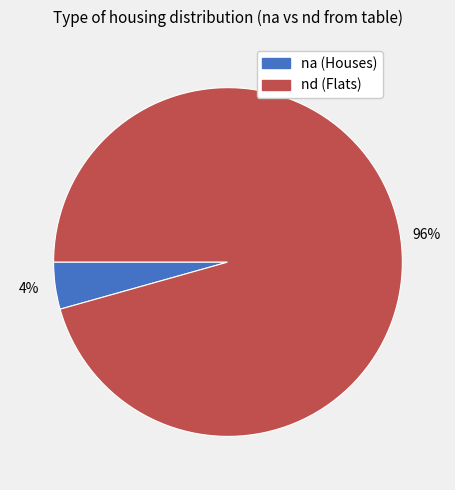

Does any single category account for the majority?

Yes